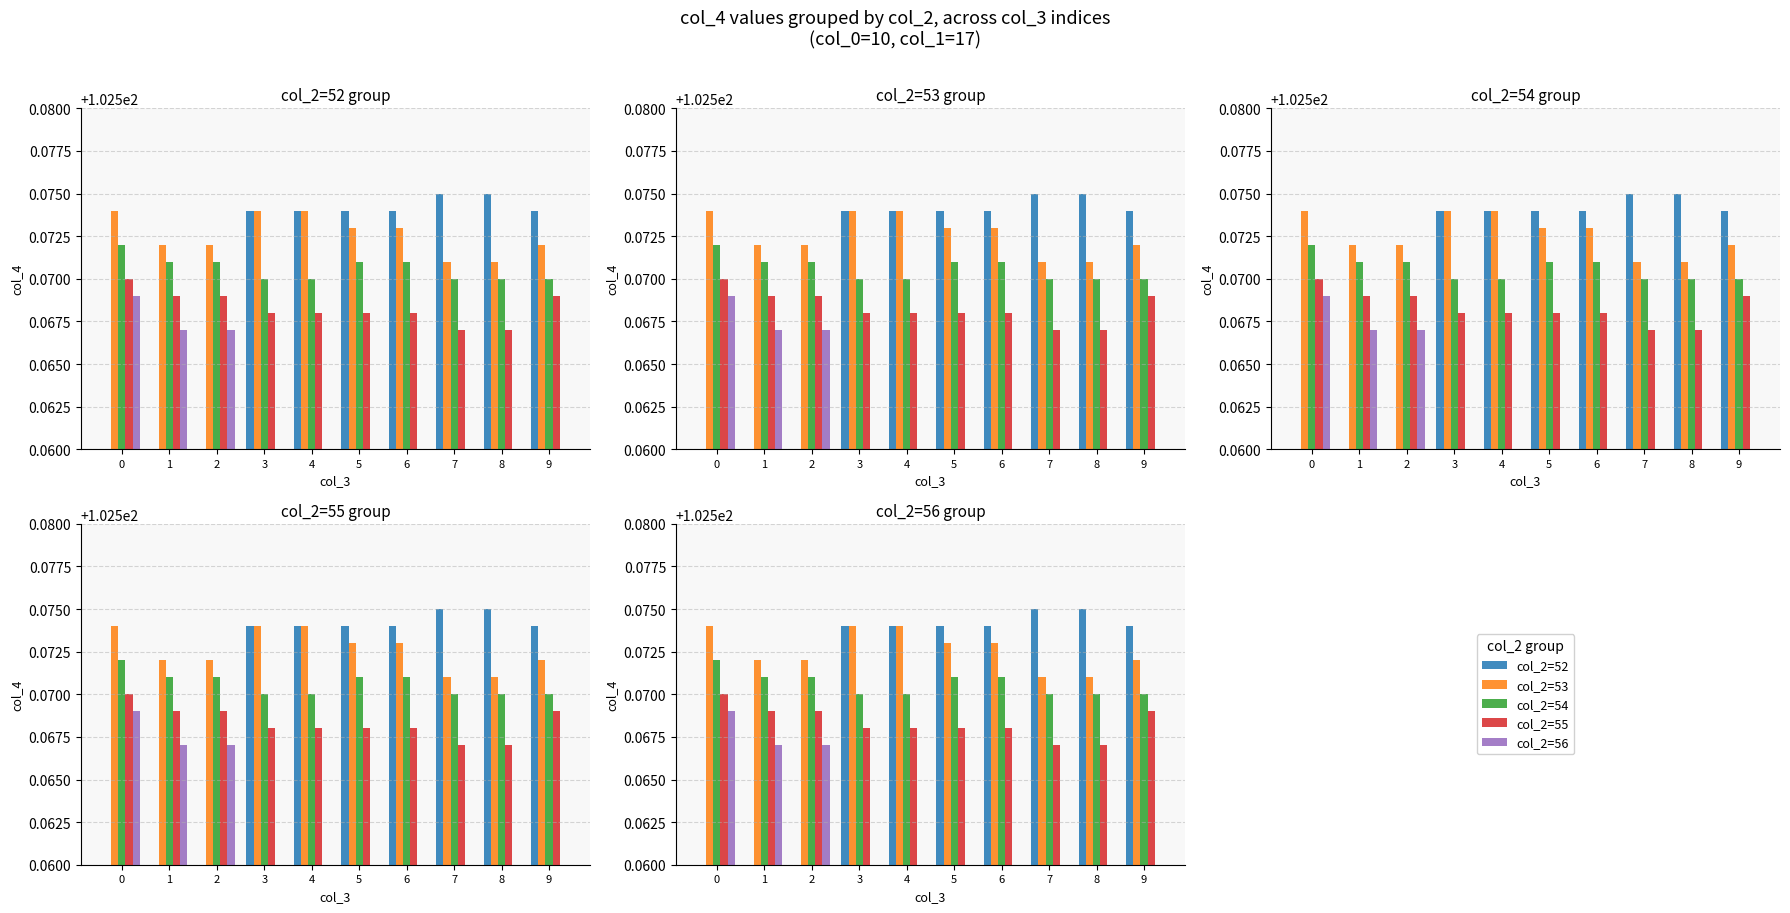

How many groups of bars are there?

10